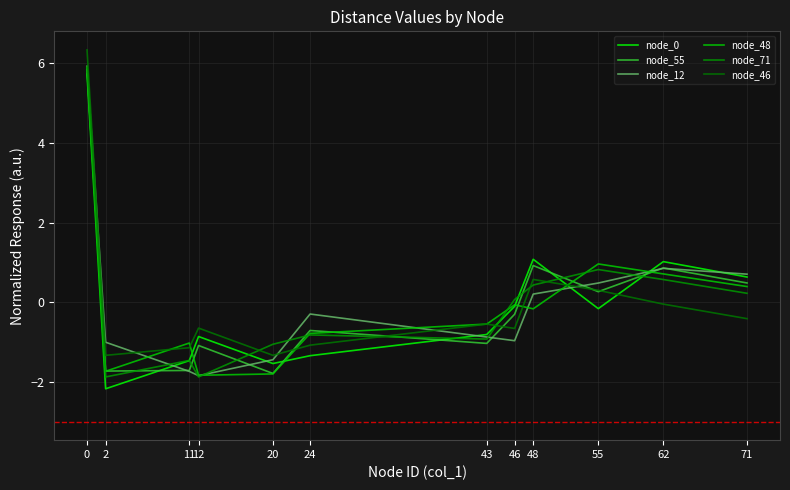

What is the value of the node_0 point at the 5th from the left?

-1.5